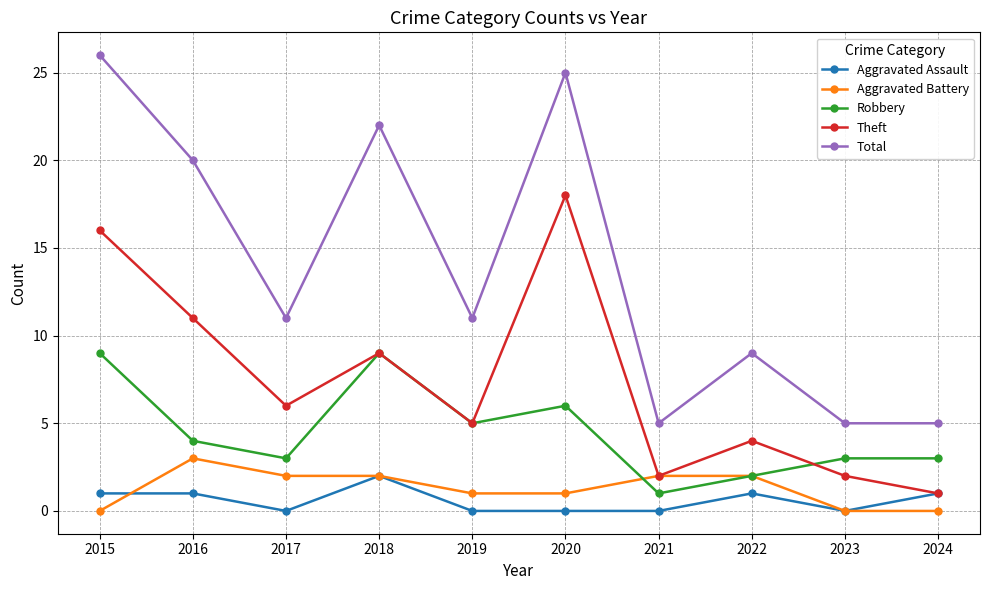

Reading left to right, transcribe all the data shown in this chart.

Aggravated Assault: 2015=1	2016=1	2017=0	2018=2	2019=0	2020=0	2021=0	2022=1	2023=0	2024=1
Aggravated Battery: 2015=0	2016=3	2017=2	2018=2	2019=1	2020=1	2021=2	2022=2	2023=0	2024=0
Robbery: 2015=9	2016=4	2017=3	2018=9	2019=5	2020=6	2021=1	2022=2	2023=3	2024=3
Theft: 2015=16	2016=11	2017=6	2018=9	2019=5	2020=18	2021=2	2022=4	2023=2	2024=1
Total: 2015=26	2016=20	2017=11	2018=22	2019=11	2020=25	2021=5	2022=9	2023=5	2024=5